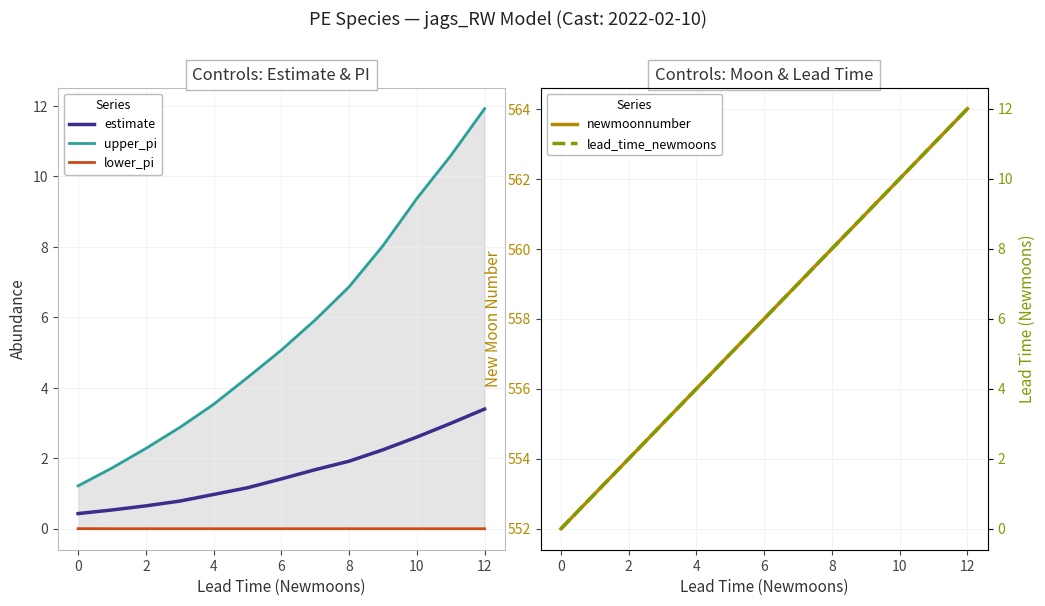

List the series in order of their peak value, highest first.

newmoonnumber, lead_time_newmoons, upper_pi, estimate, lower_pi